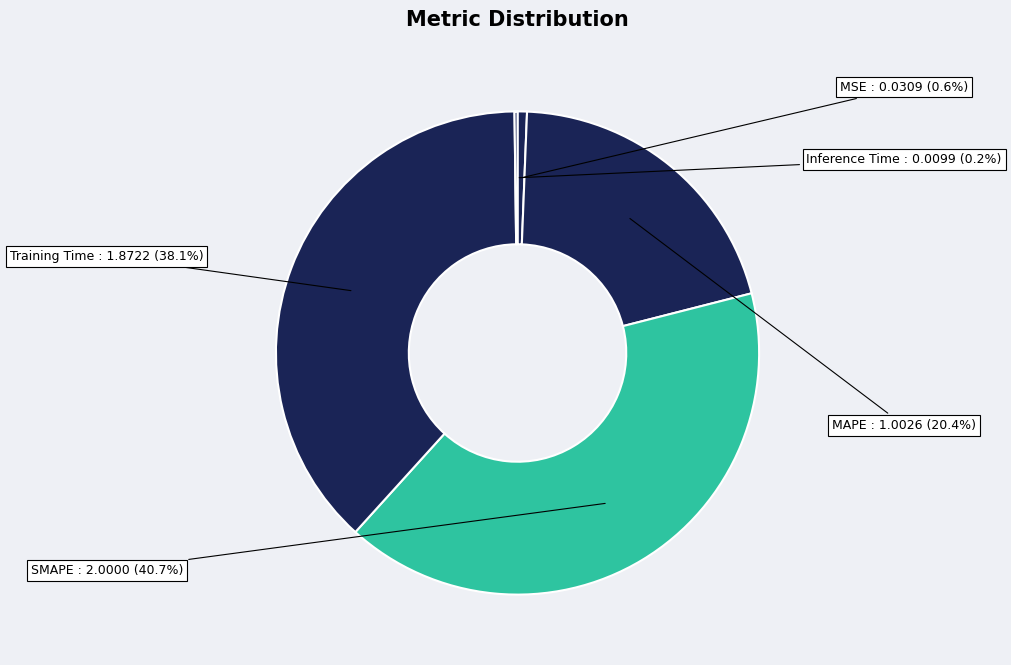

Is it true that Training Time is 33% of the pie?

False